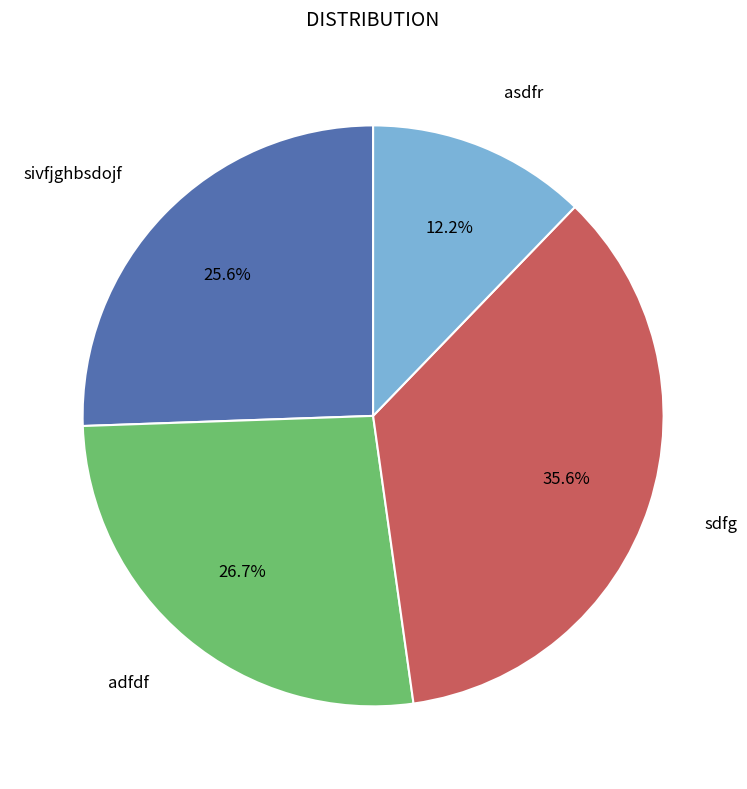

Is there any slice that represents more than half of the pie?

No